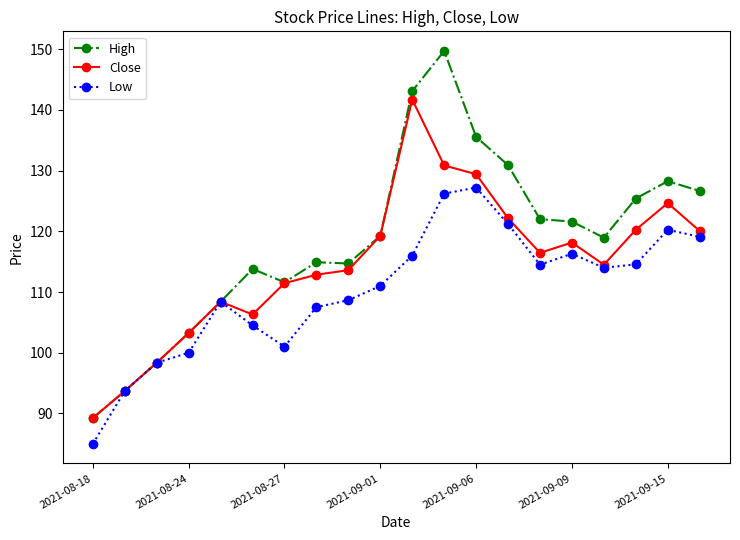

How many series are shown in this chart?

3